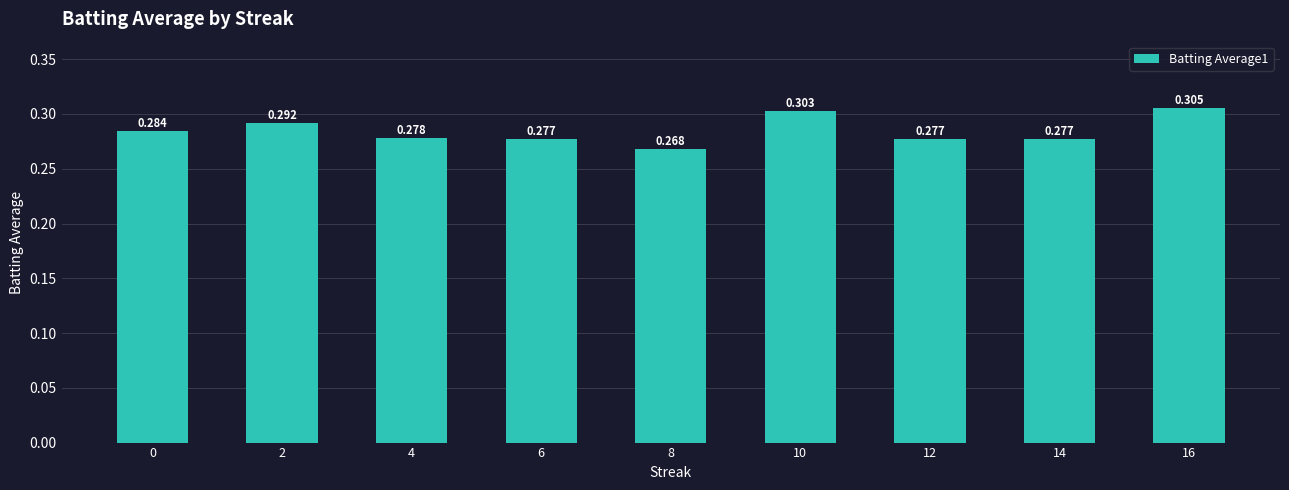

Does the chart contain any negative values?

No